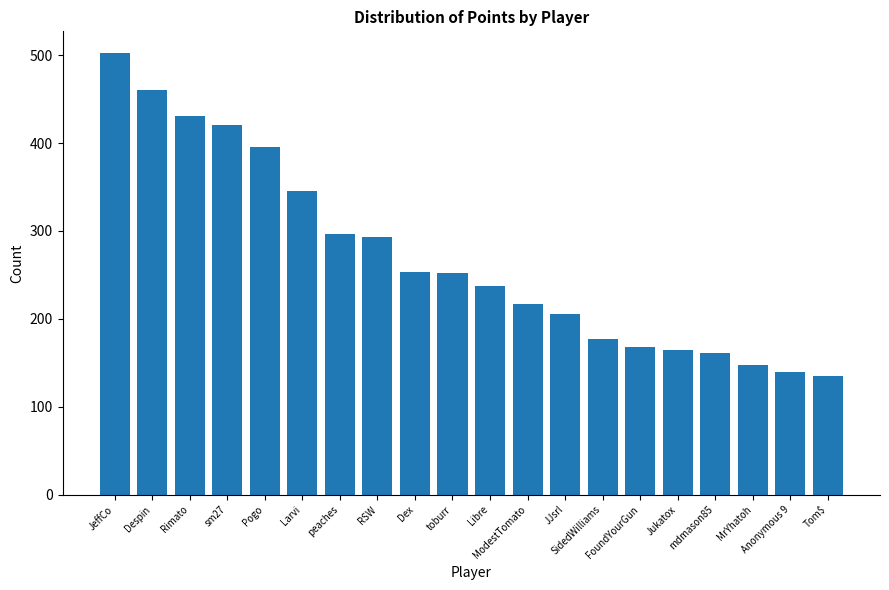

What is the value of the 1st bar from the left?

502